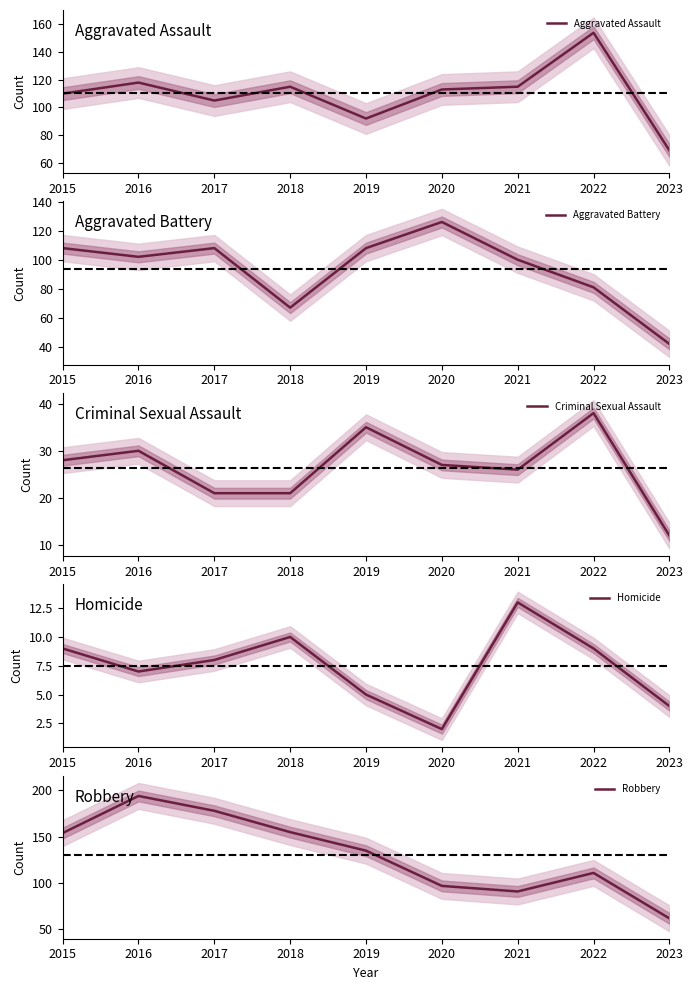

How many times do Robbery and Aggravated Battery cross each other?

2